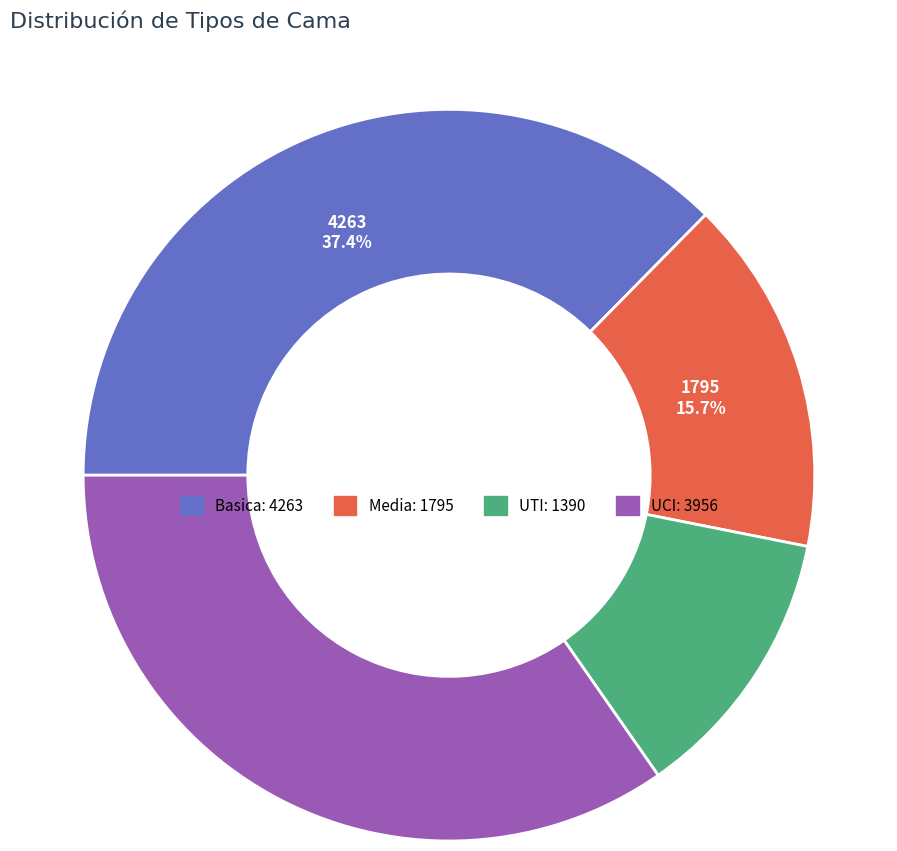

How many slices are in this pie chart?

4